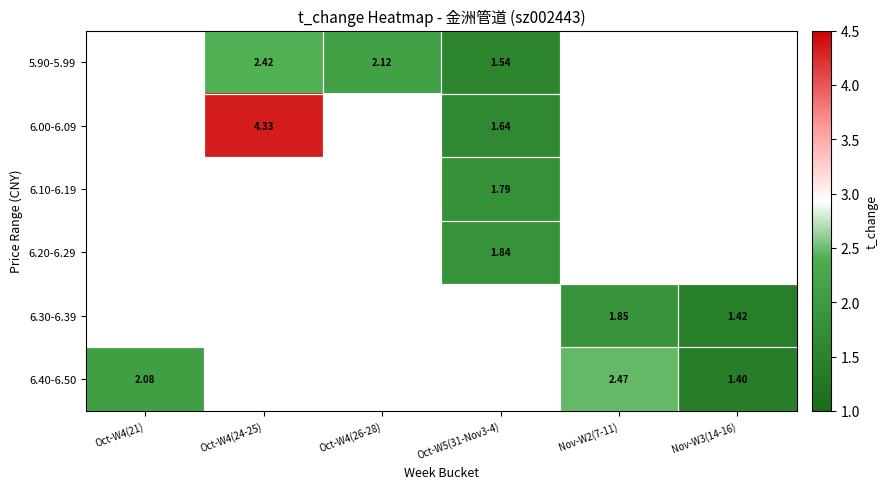

Between Oct-W4(24-25) and Oct-W4(26-28), which series saw the biggest shift?

5.90-5.99